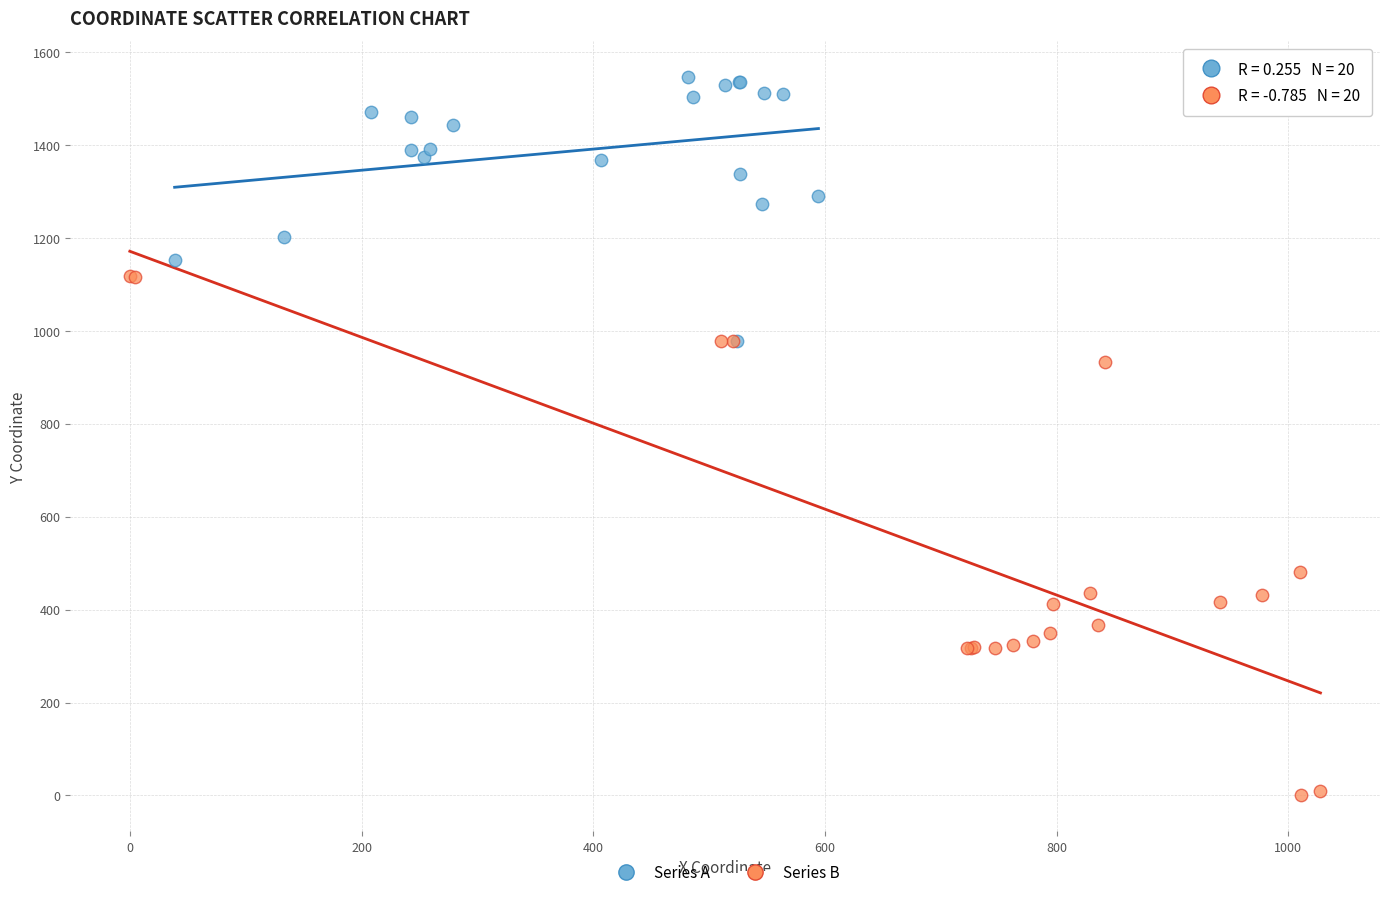

Which series has the widest spread of Y values?

Series B